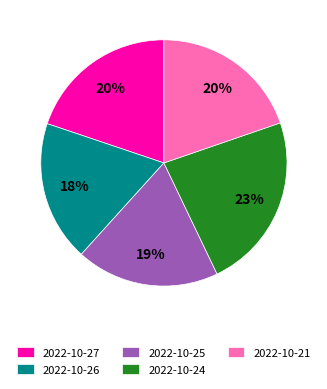

How many slices are in this pie chart?

5